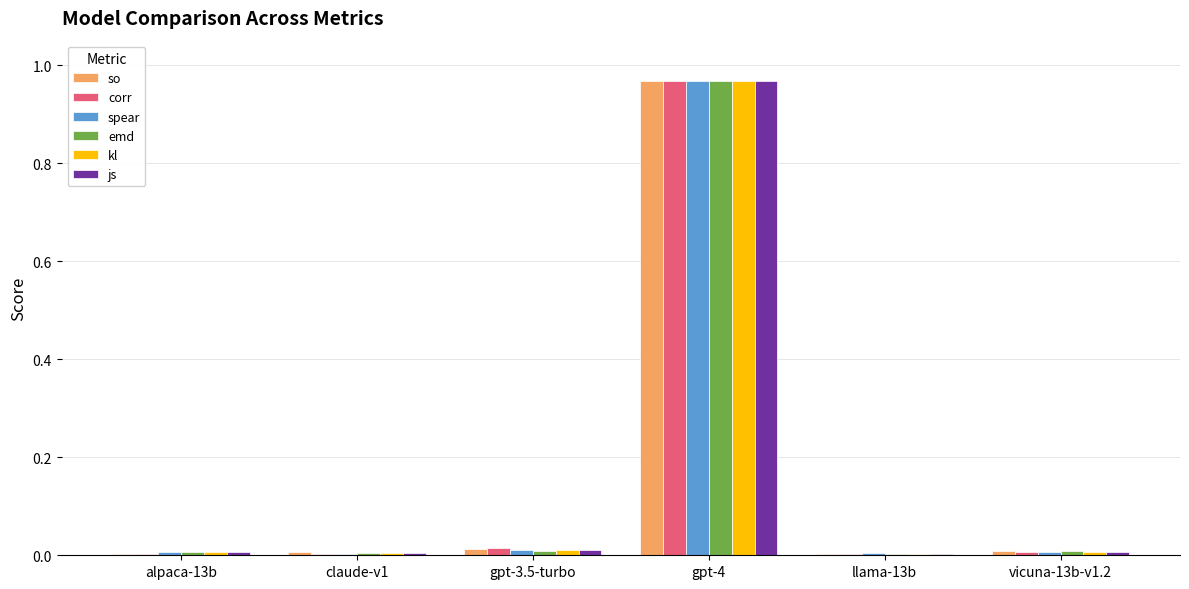

Count the number of categories in the chart.

6